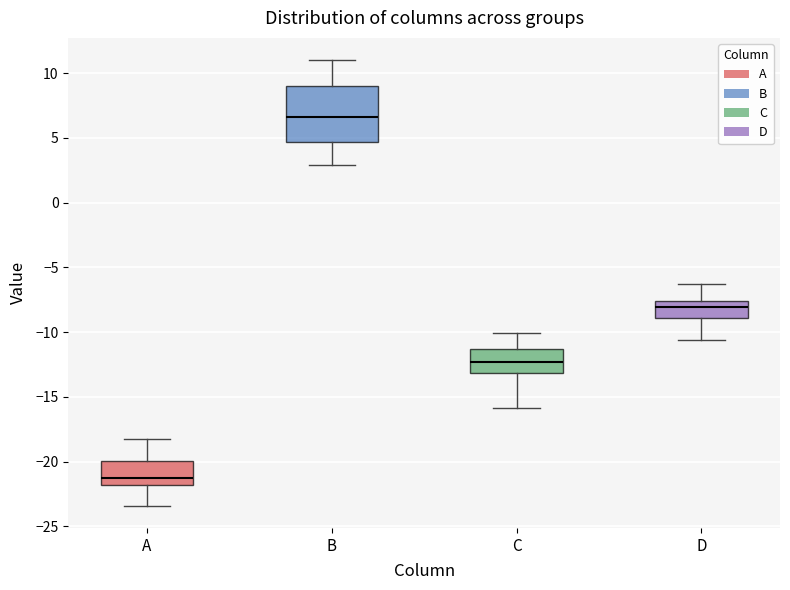

Where is the lower edge of the box for D on the y-axis? The values are not printed on the chart, so give them approximately, as read against the axis.

-9.0